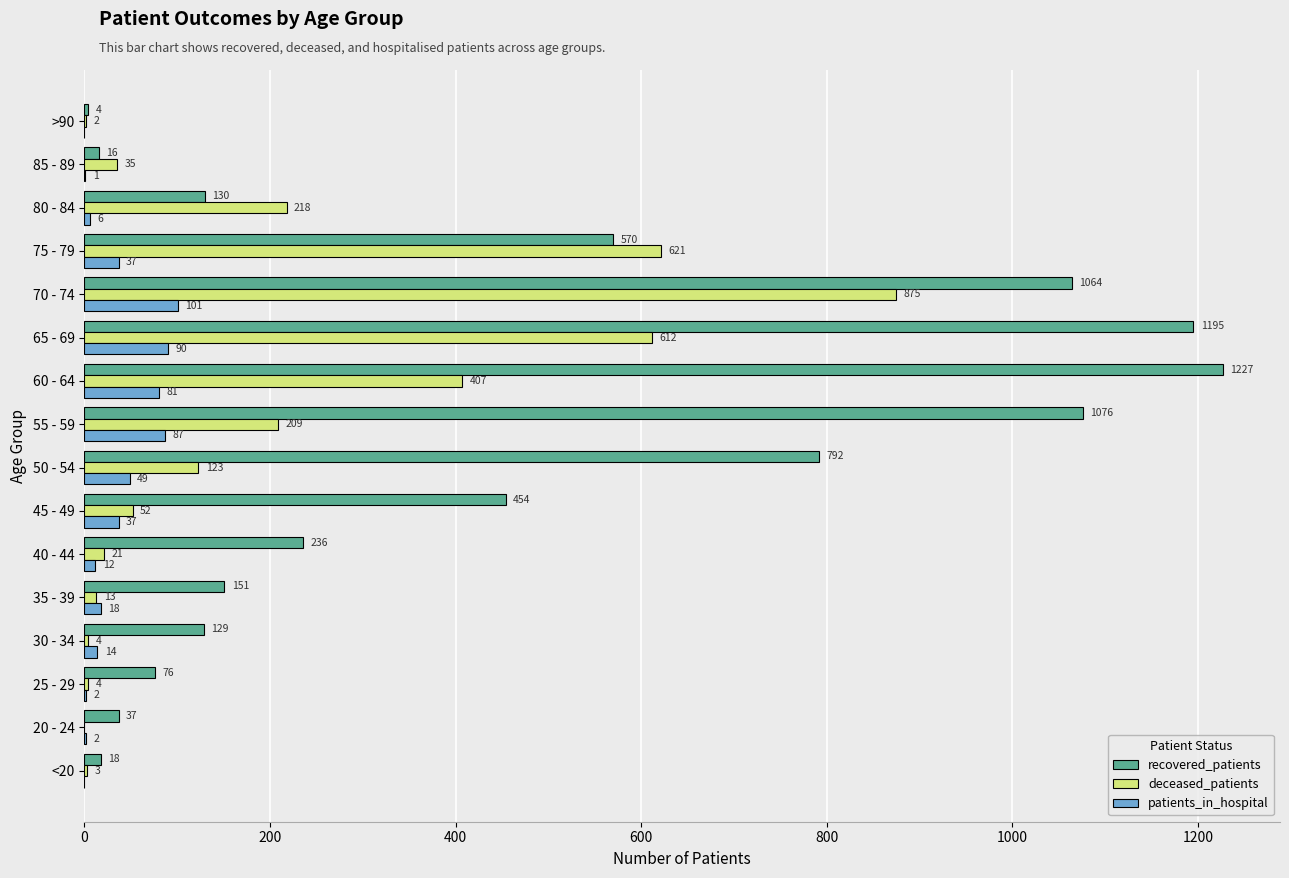

What are all the series names shown in the legend?

recovered_patients, deceased_patients, patients_in_hospital